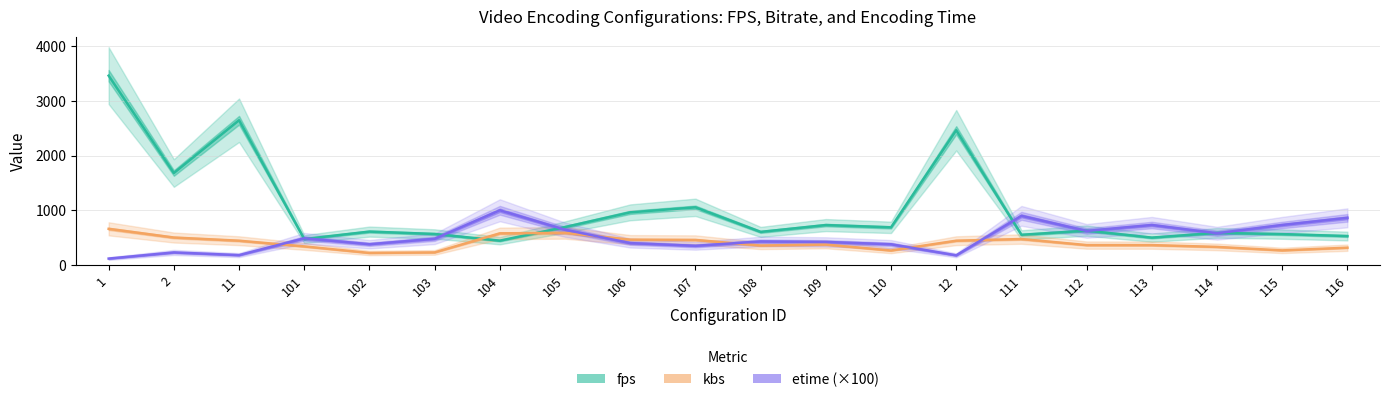

How many series are shown in this chart?

3